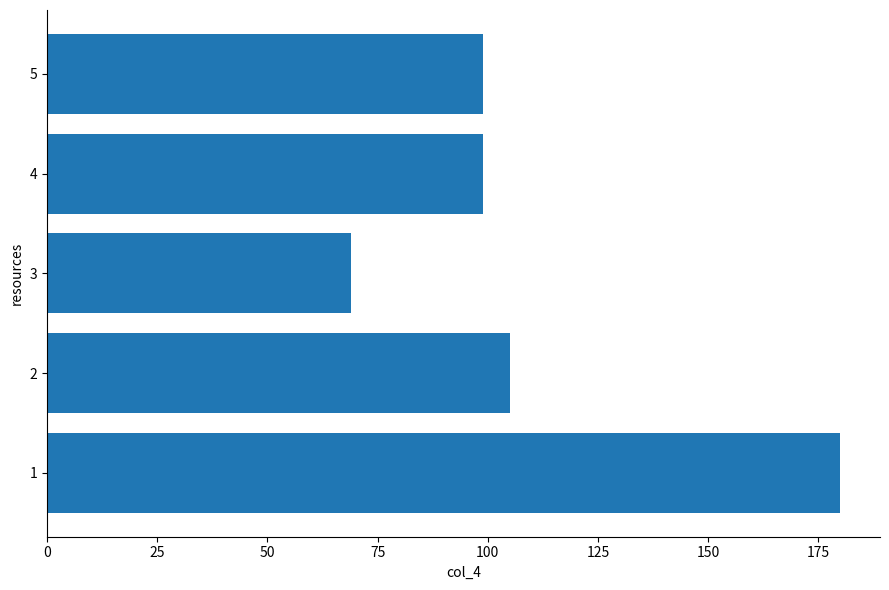

What is the smallest value displayed?

69